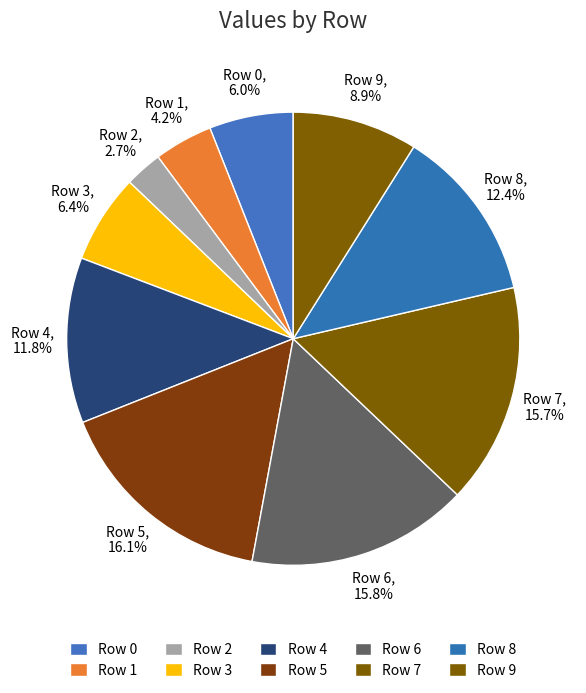

How many segments does this pie chart have?

10